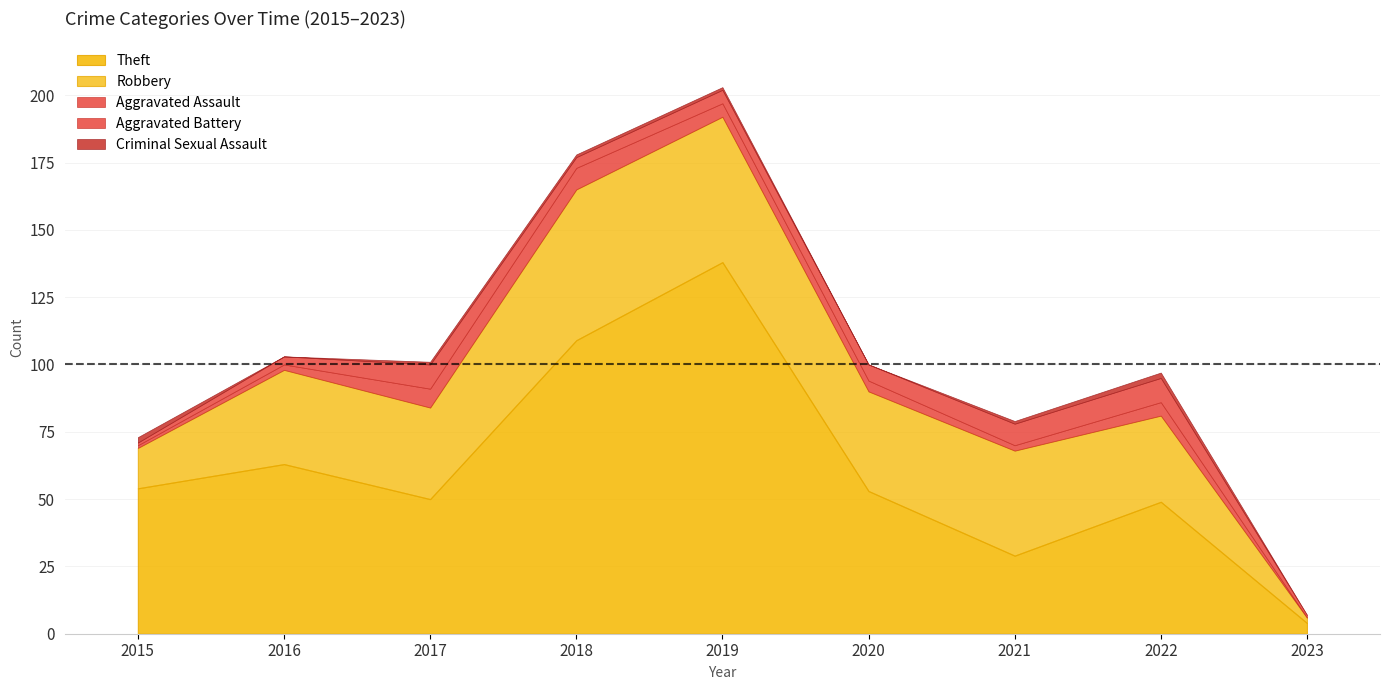

How many positive values does the Criminal Sexual Assault series have?

6